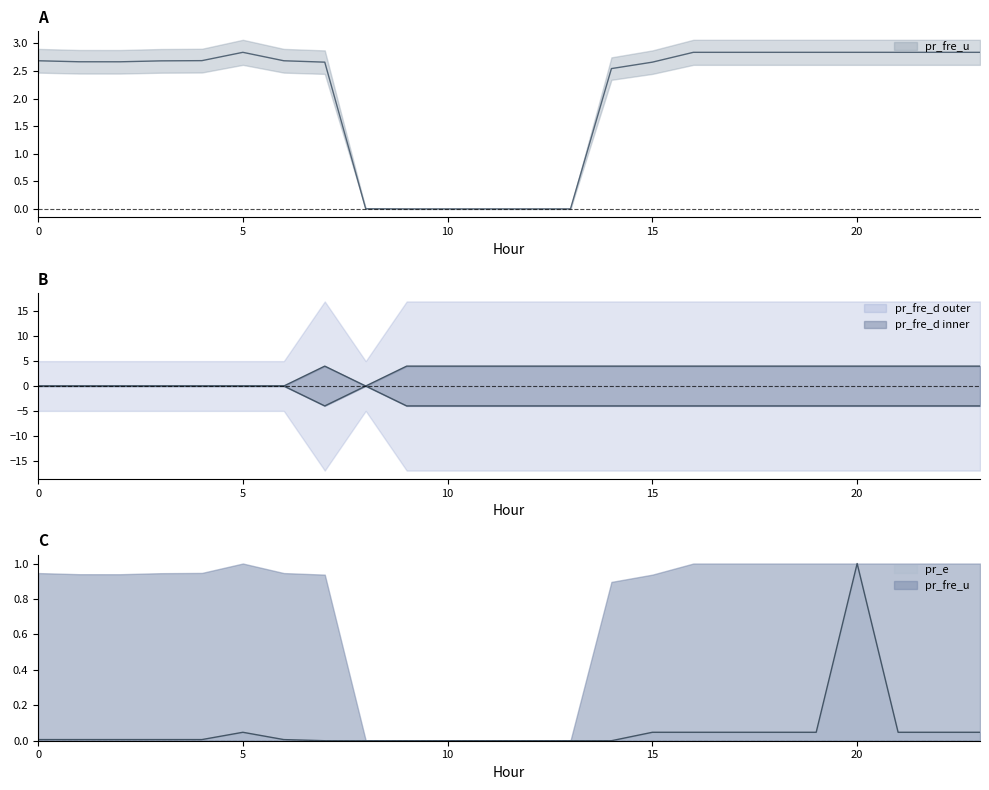

How many times do pr_e and pr_fre_d cross each other?

1